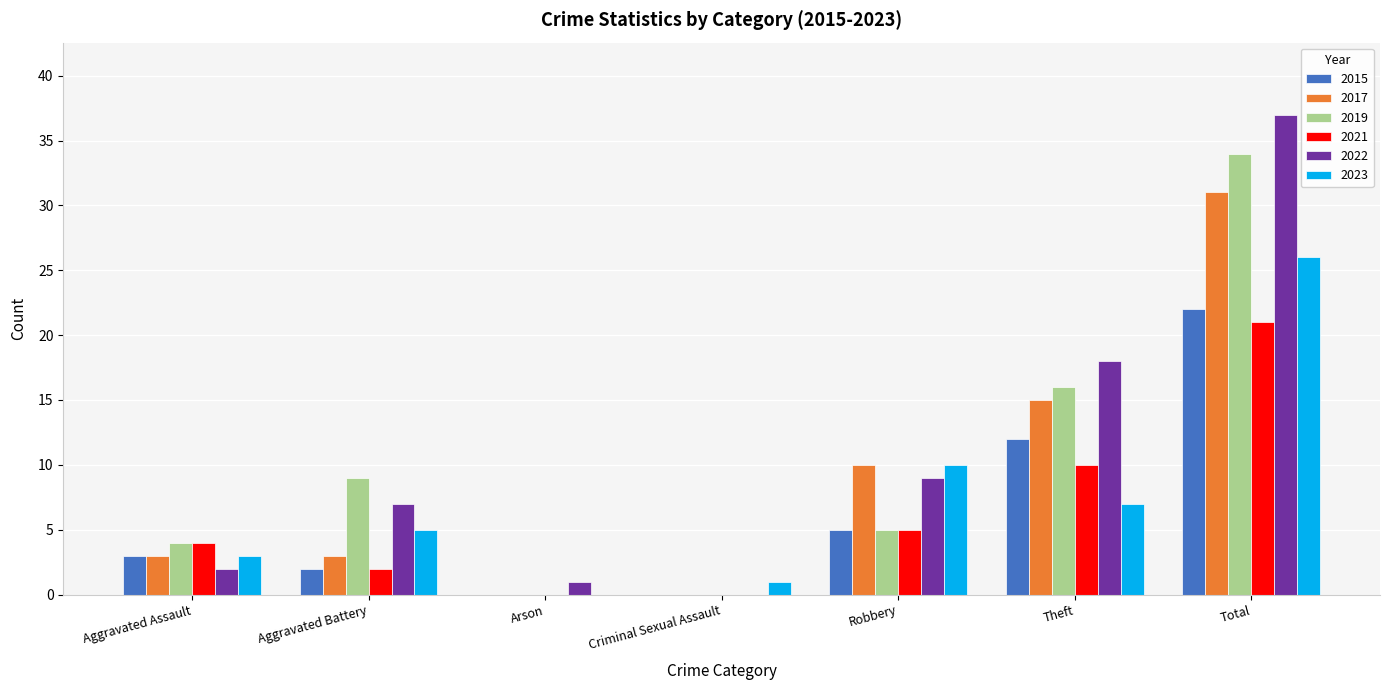

Reading left to right, transcribe all the data shown in this chart.

2015: 3	2	0	0	5	12	22
2017: 3	3	0	0	10	15	31
2019: 4	9	0	0	5	16	34
2021: 4	2	0	0	5	10	21
2022: 2	7	1	0	9	18	37
2023: 3	5	0	1	10	7	26